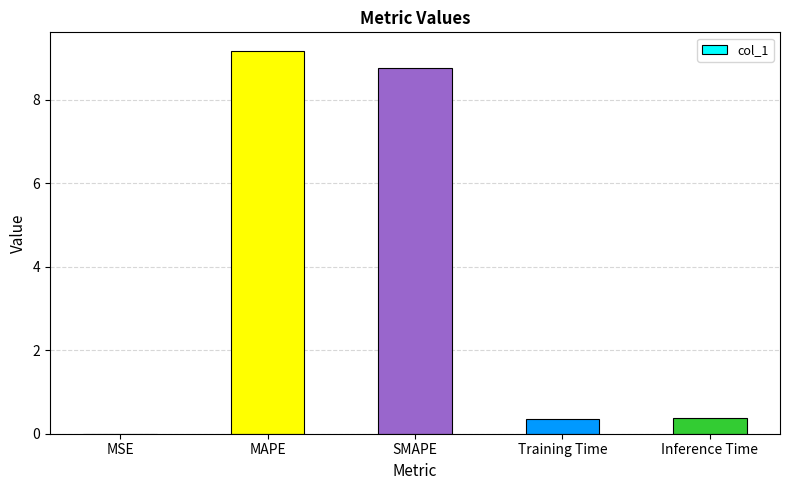

What is the approximate value at MAPE?

9.2